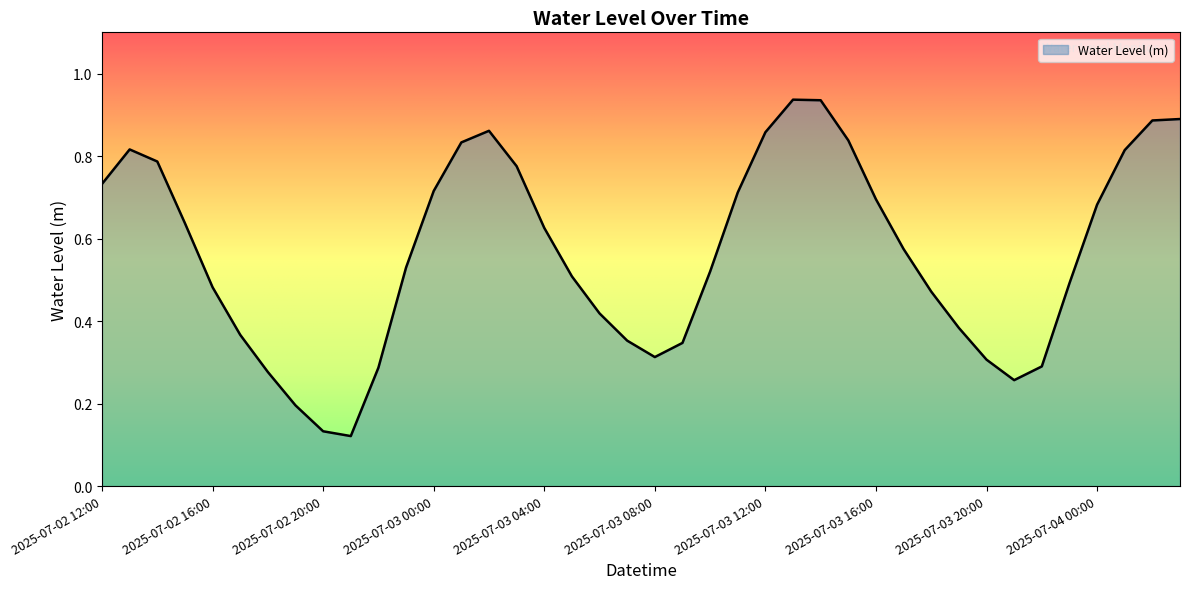

Count the number of data series in this chart.

1